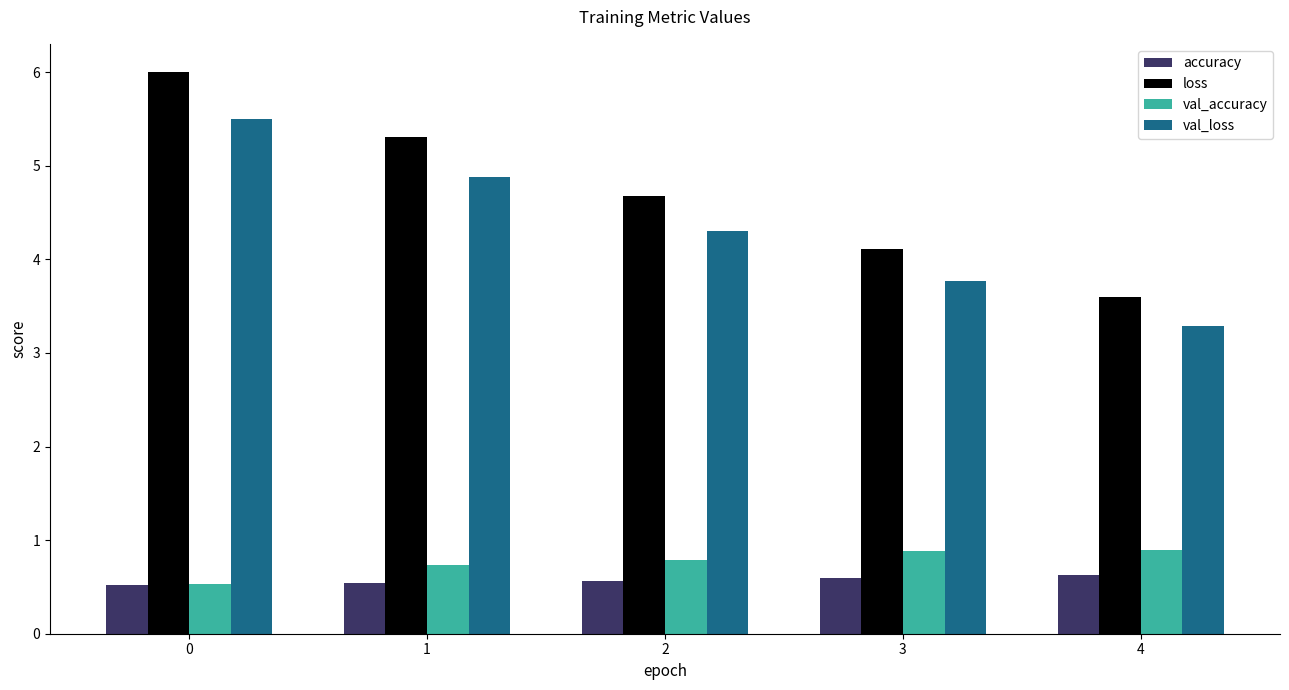

What is the total value across all series at 3?

9.4